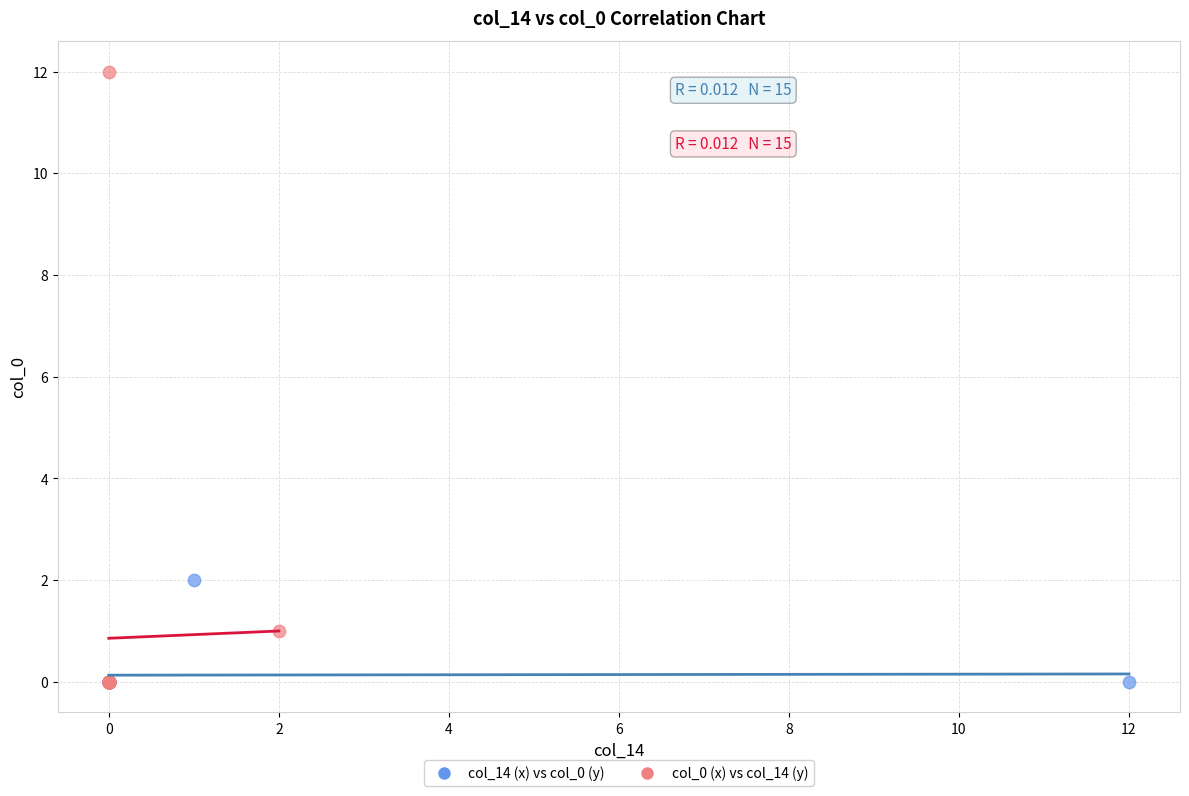

Which series has the largest Y range (max minus min)?

col_0 (x) vs col_14 (y)